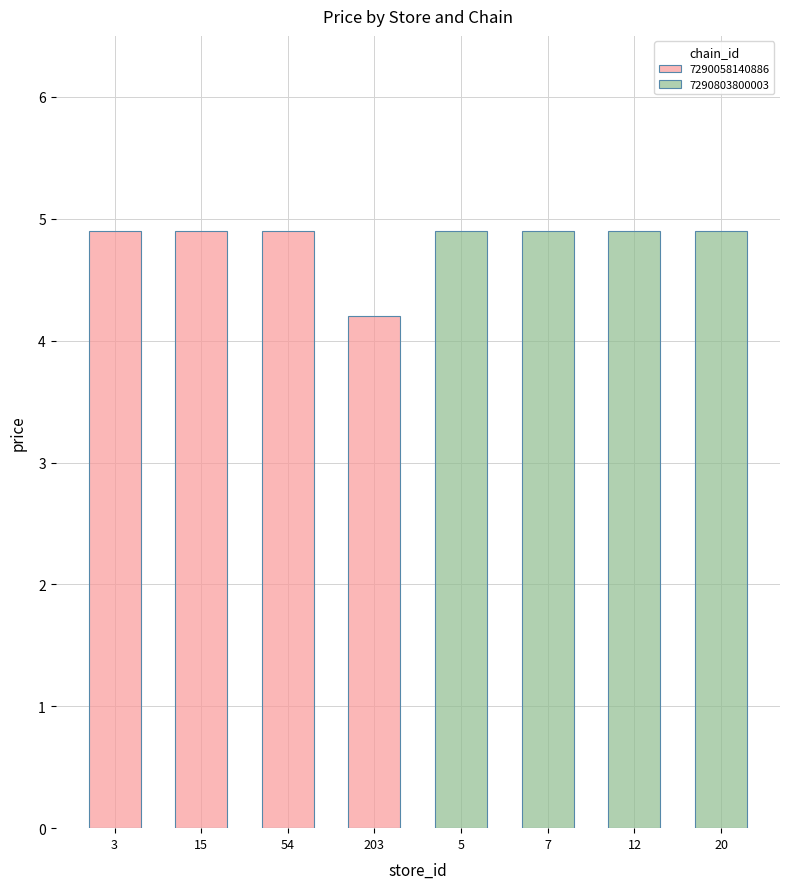

What is the greatest value displayed?

4.9